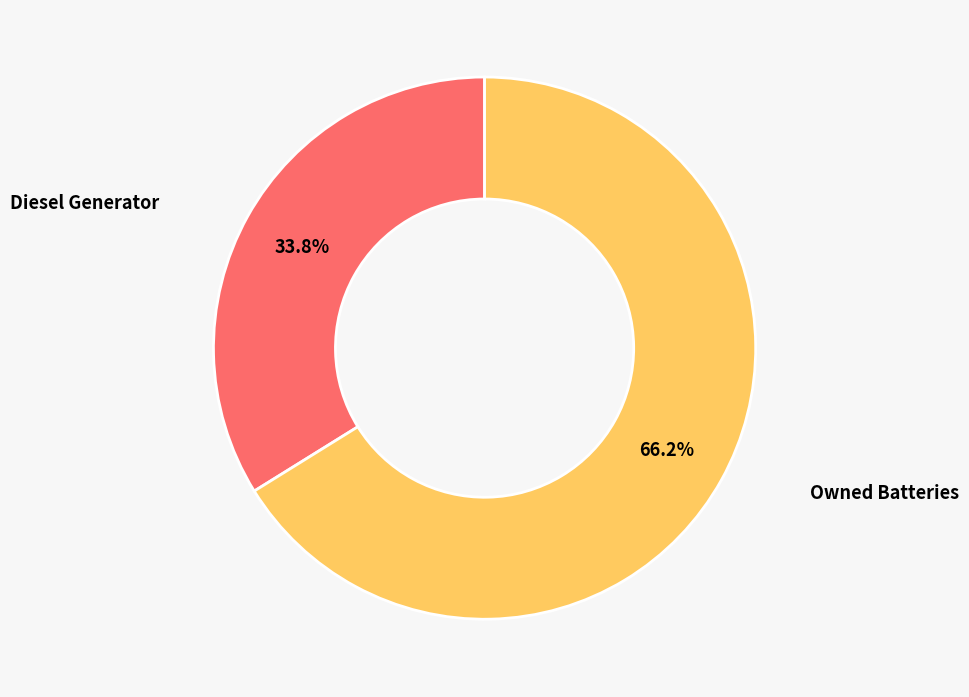

Is there a majority slice in this chart?

Yes